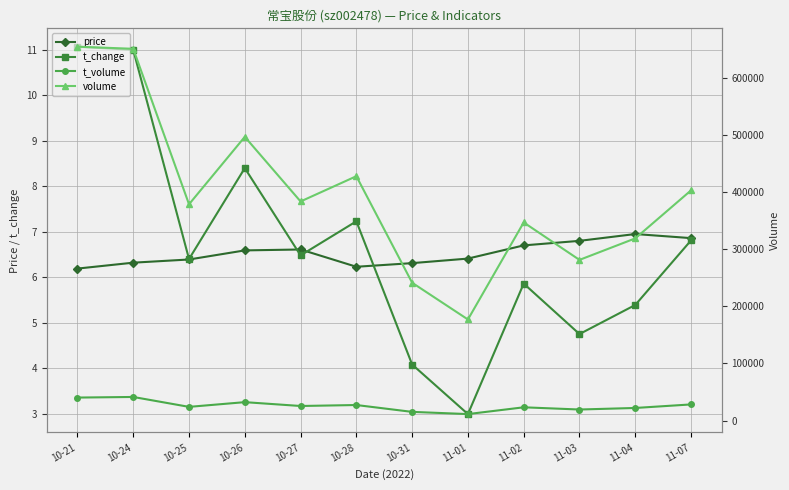

Where is volume nearest to the value 416168?

10-28